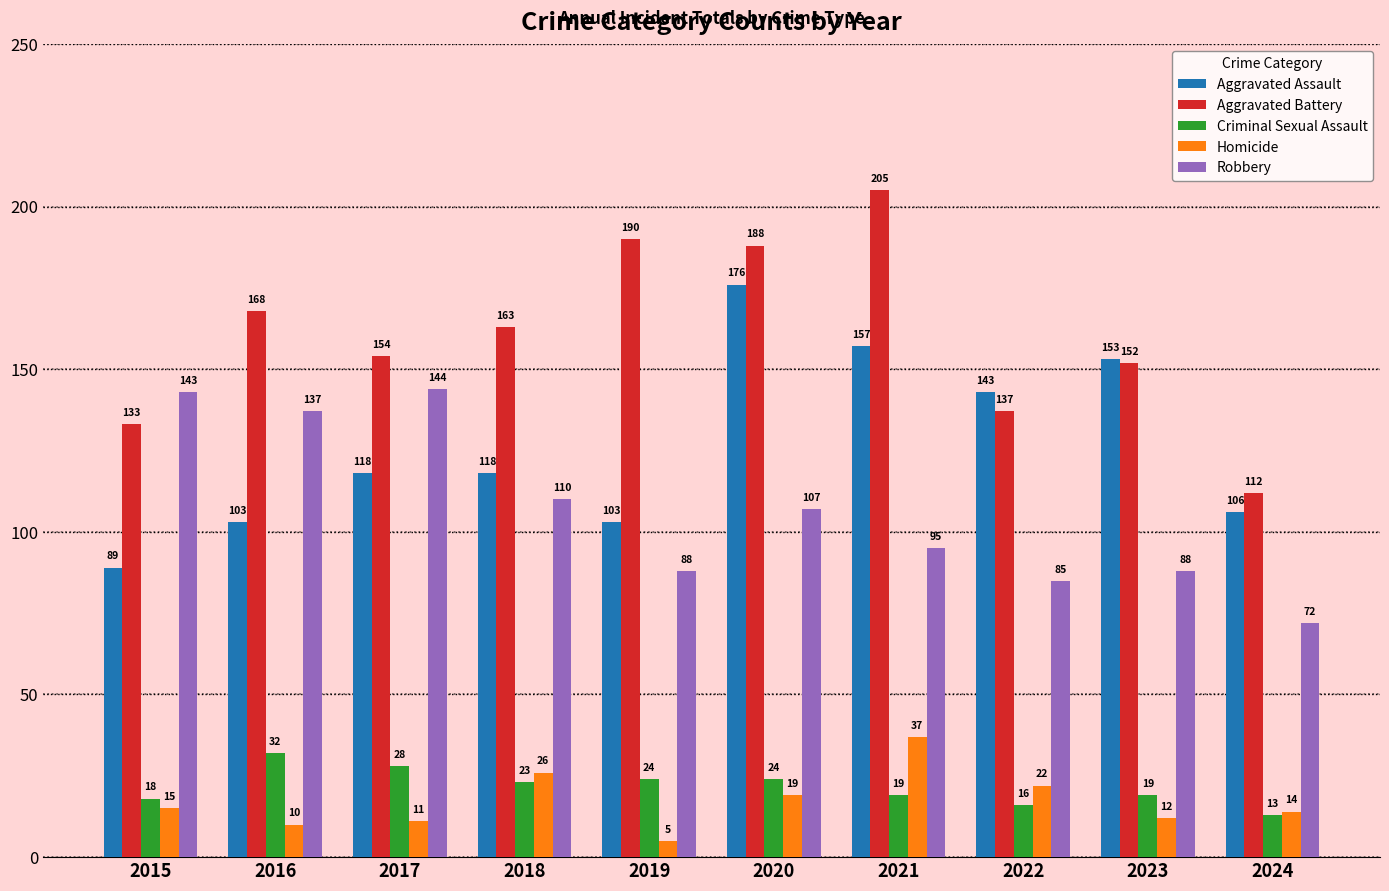

True or false: Homicide has a value of 6 at 2018.

False